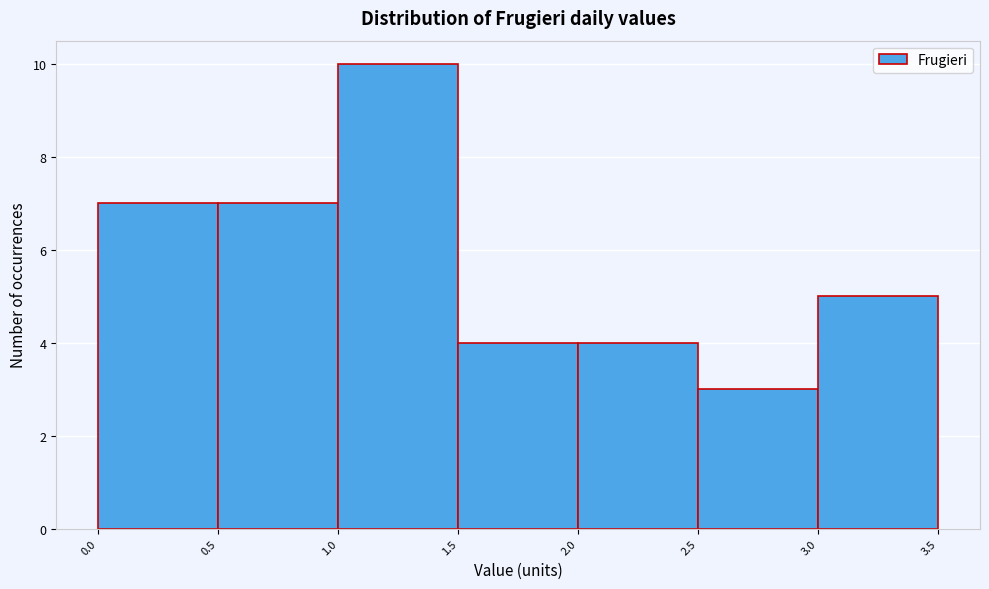

Reading left to right, list every bar in this chart as the range it spans on the x-axis followed by its height. The values are not printed on the chart, so give them approximately, as read against the axis.

0.0 to 0.5: 7
0.5 to 1.0: 7
1.0 to 1.5: 10
1.5 to 2.0: 4
2.0 to 2.5: 4
2.5 to 3.0: 3
3.0 to 3.5: 5